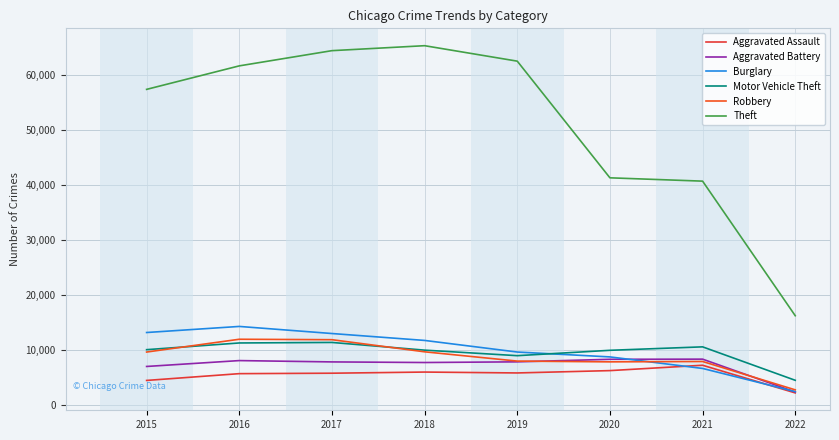

Is it true that Burglary equals 14289 at 2016?

True